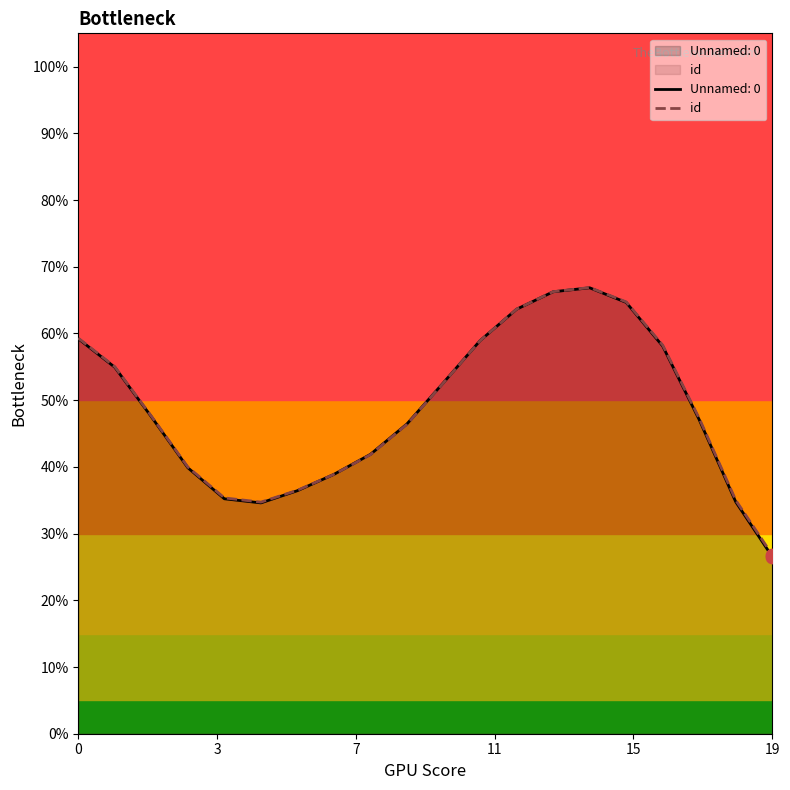

Approximately how many times larger is the value at 14 compared to 16?

1.1